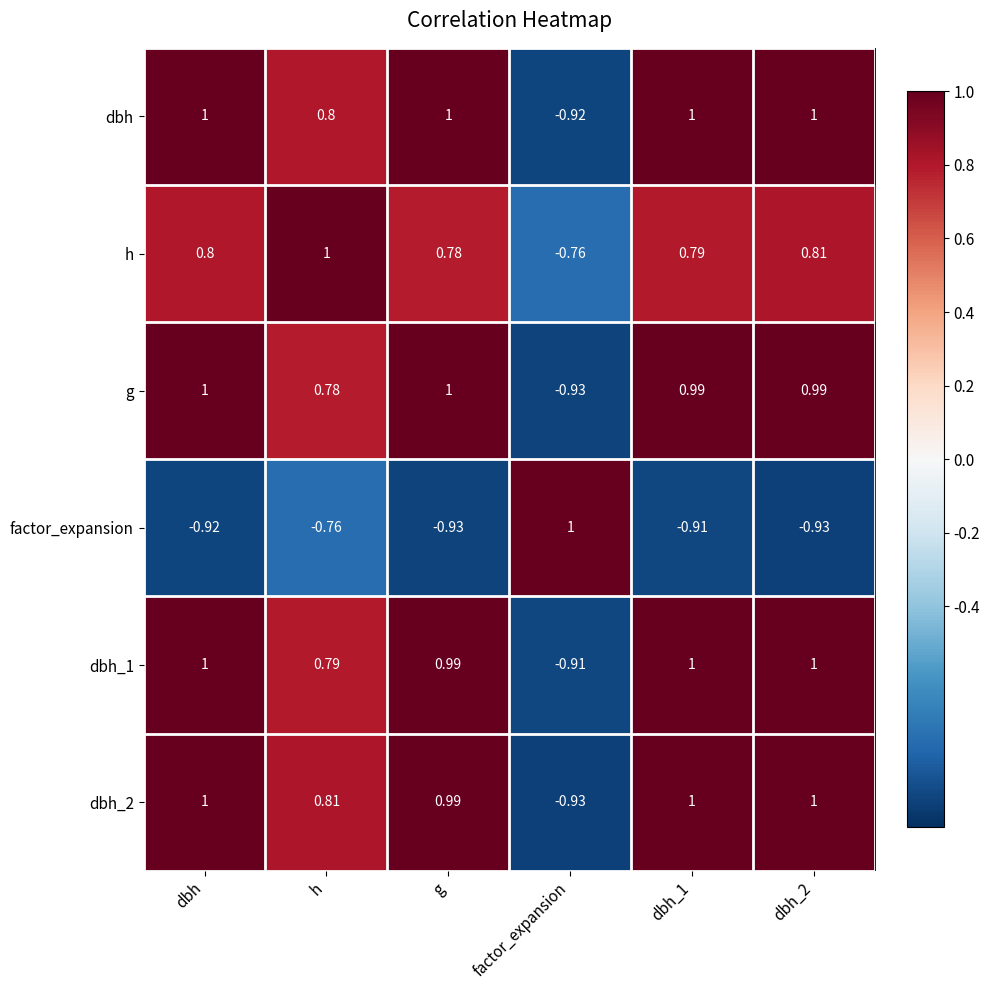

How many data points in dbh_1 are less than 1?

3